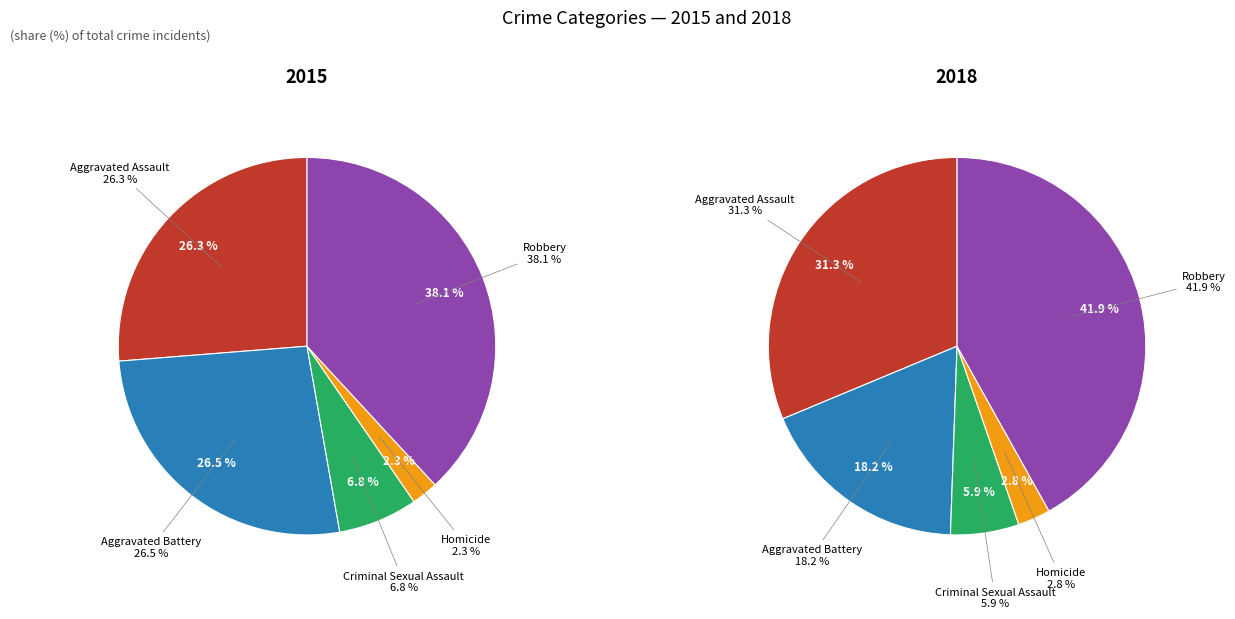

What percentage is the Aggravated Assault slice, to the nearest percent?

31%